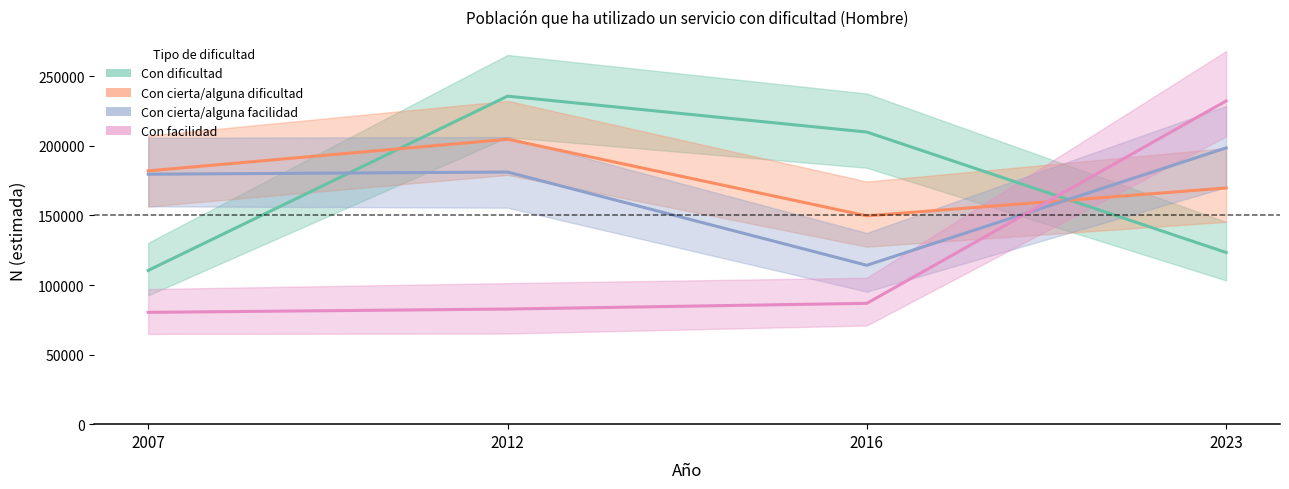

Rank the series by their maximum value, from lowest to highest.

Con cierta/alguna facilidad, Con cierta/alguna dificultad, Con facilidad, Con dificultad